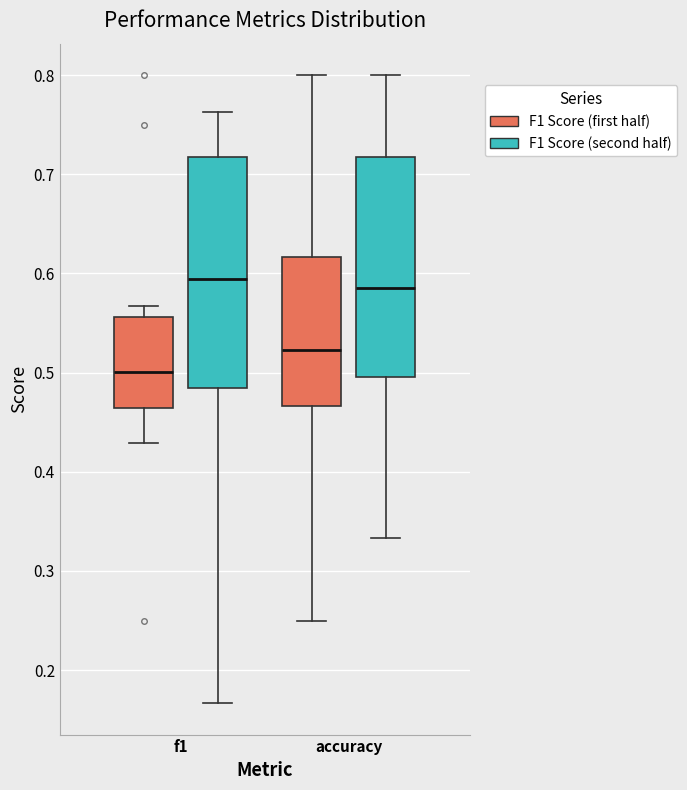

Reading left to right, transcribe this box plot: for each box, give where its median line is, the range the box spans, and where its two whiskers end, as read against the y-axis. The values are not printed on the chart, so give them approximately, as read against the axis.

f1 (F1 Score (first half)): median 0.50, box 0.46 to 0.56, whiskers 0.43 to 0.57
f1 (F1 Score (second half)): median 0.59, box 0.48 to 0.72, whiskers 0.17 to 0.76
accuracy (F1 Score (first half)): median 0.52, box 0.47 to 0.62, whiskers 0.25 to 0.80
accuracy (F1 Score (second half)): median 0.59, box 0.50 to 0.72, whiskers 0.33 to 0.80